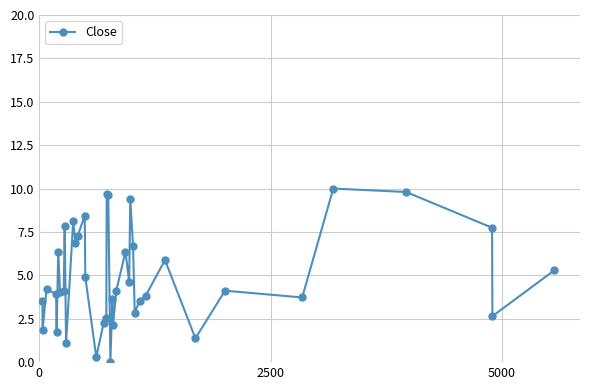

What is the value of the 27th point from the left?

9.4